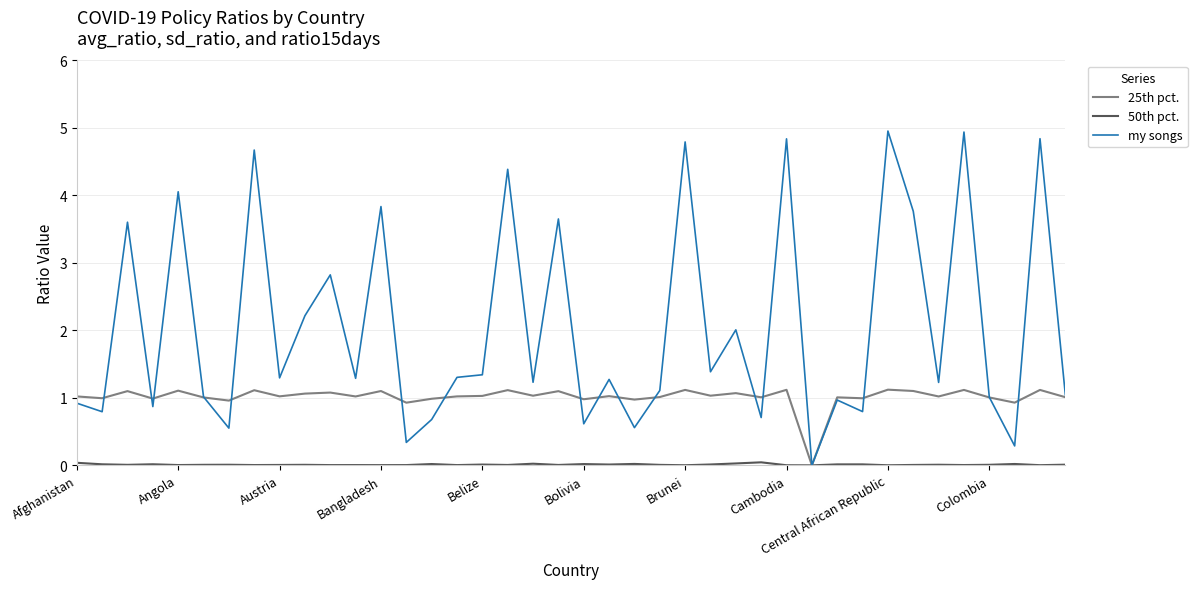

What is the greatest value displayed?

5.0